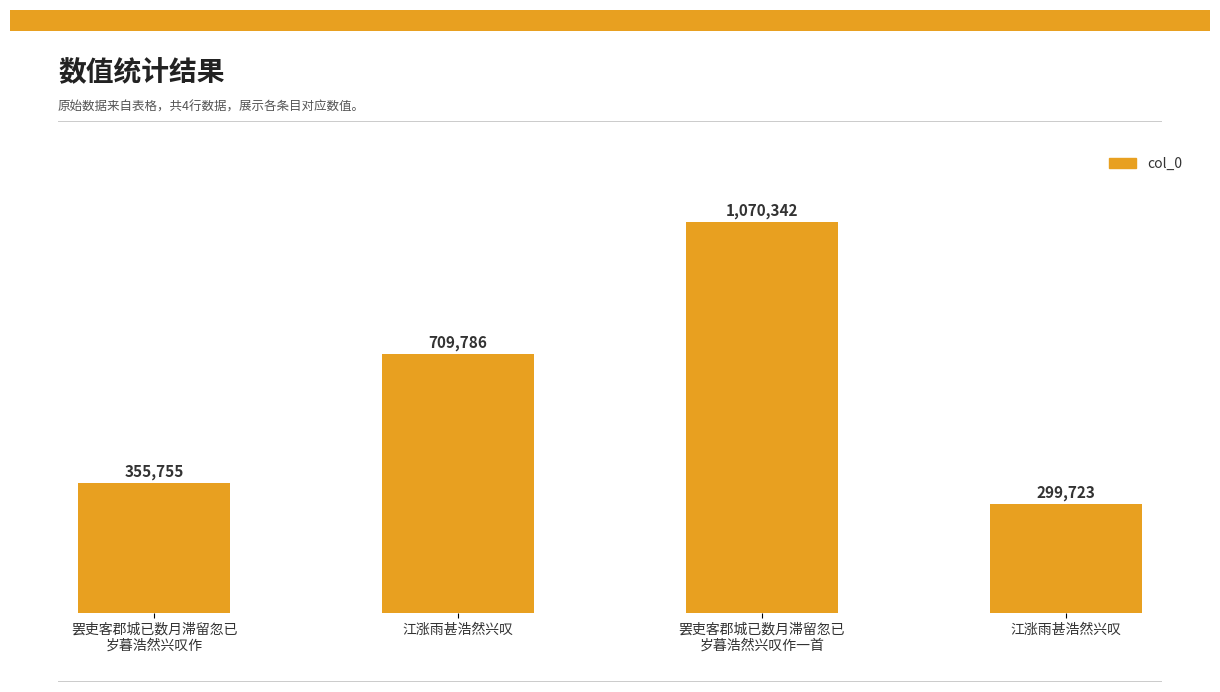

Does the chart contain any negative values?

No